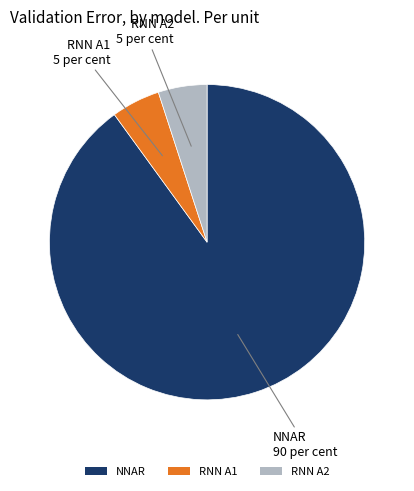

Does RNN A2 represent more than half of the total?

No